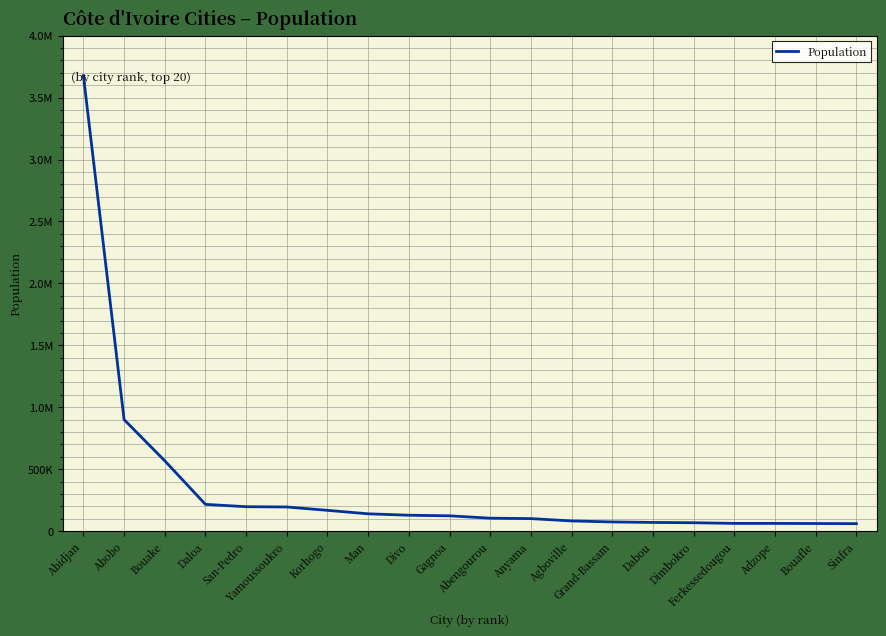

Where is the data nearest to the value 1868517?

Abobo